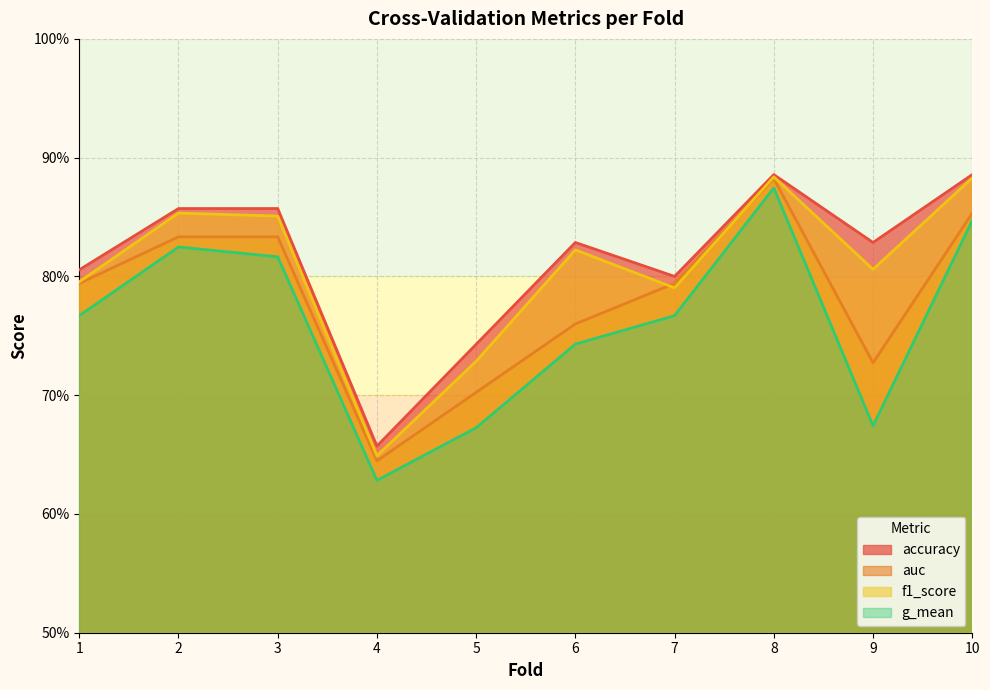

What is the greatest value displayed?

0.9